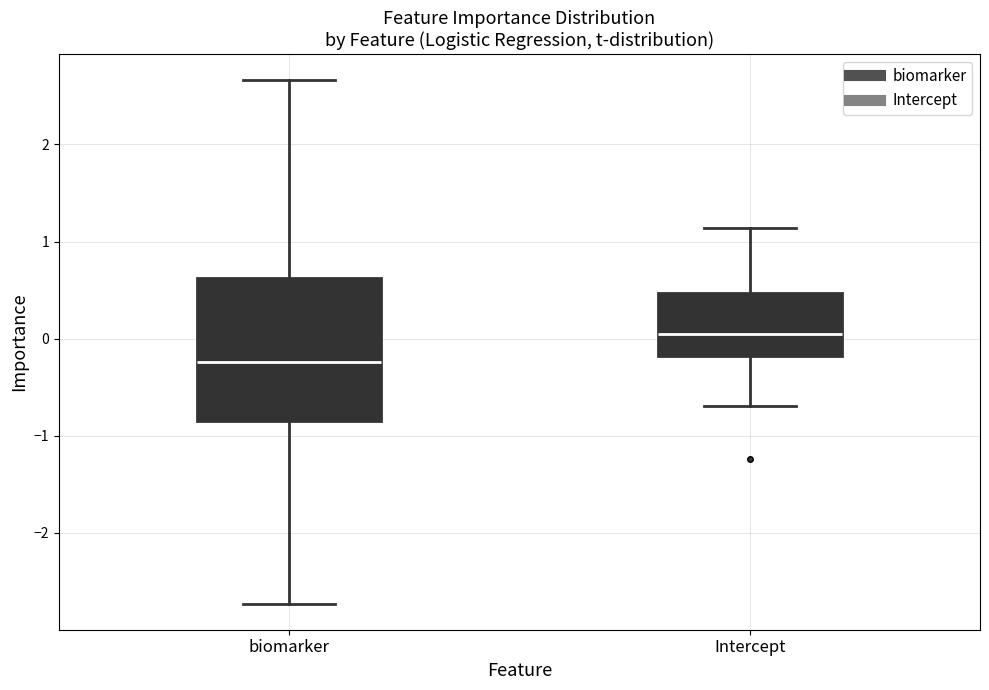

Reading left to right, transcribe this box plot: for each box, give where its median line is, the range the box spans, and where its two whiskers end, as read against the y-axis. The values are not printed on the chart, so give them approximately, as read against the axis.

biomarker: median -0.2, box -0.9 to 0.6, whiskers -2.7 to 2.7
Intercept: median 0.0, box -0.2 to 0.5, whiskers -0.7 to 1.1